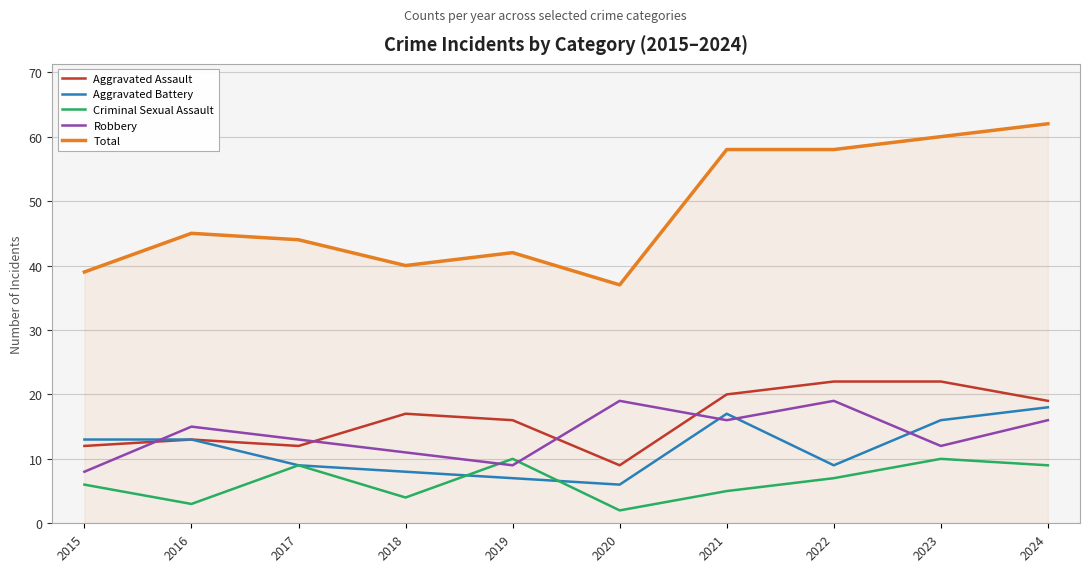

In Criminal Sexual Assault, how many points are lower than both neighbors (excluding endpoints)?

3